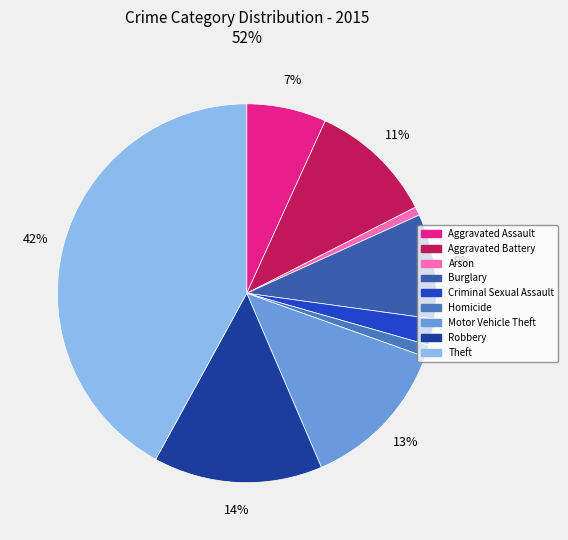

True or false: Arson accounts for 11% of the total.

False